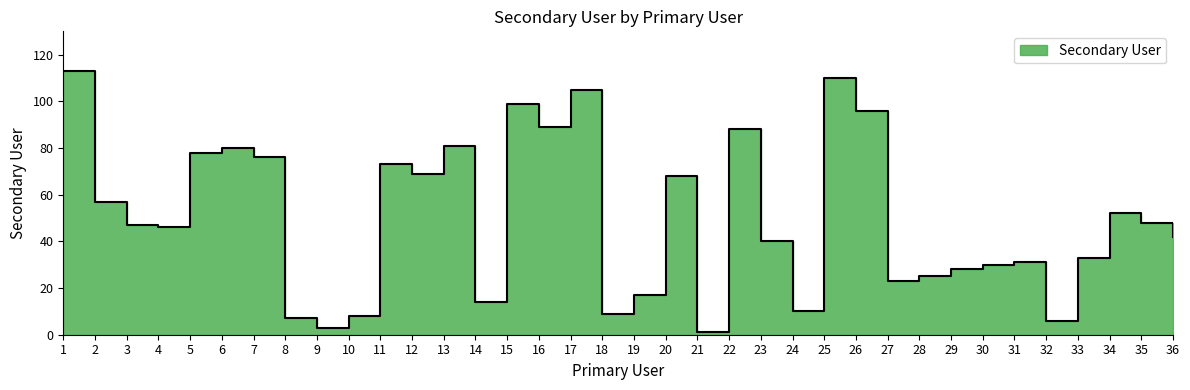

The value at 35 is 48. True or false?

True